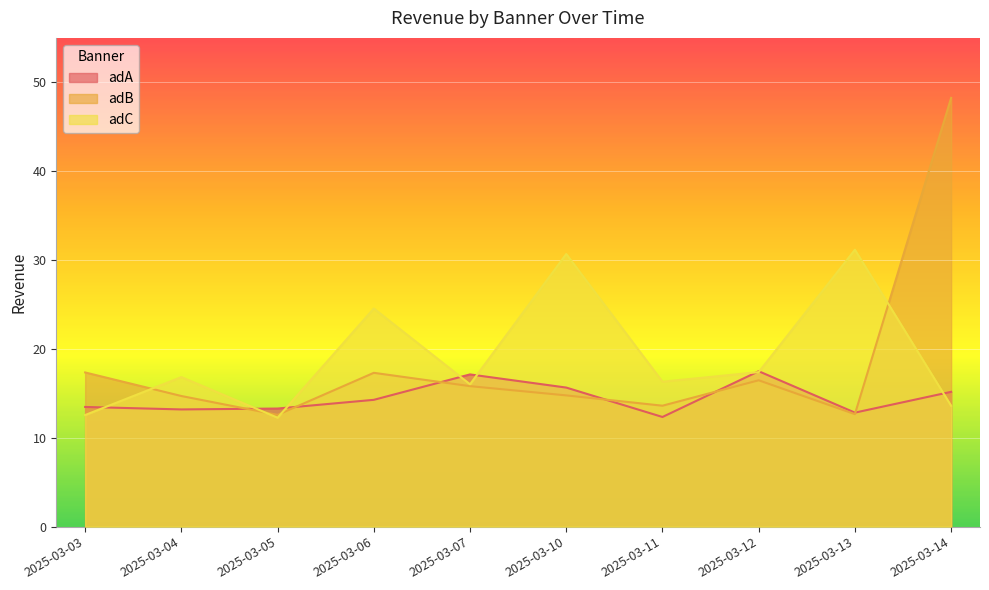

What is the value of the adB point at the 6th from the left?

14.8